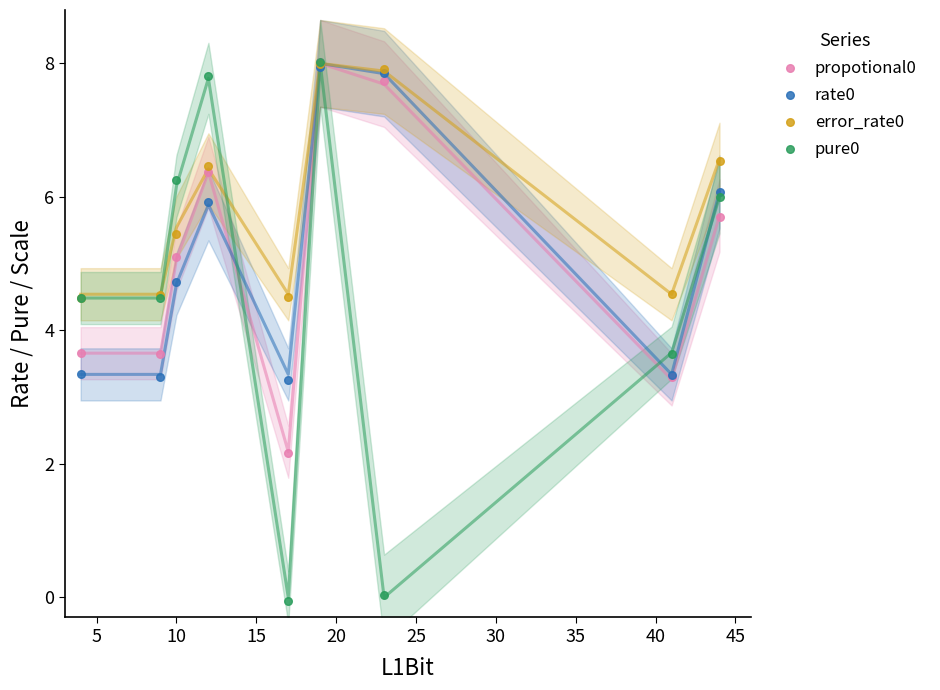

Which series has the widest spread of Y values?

pure0